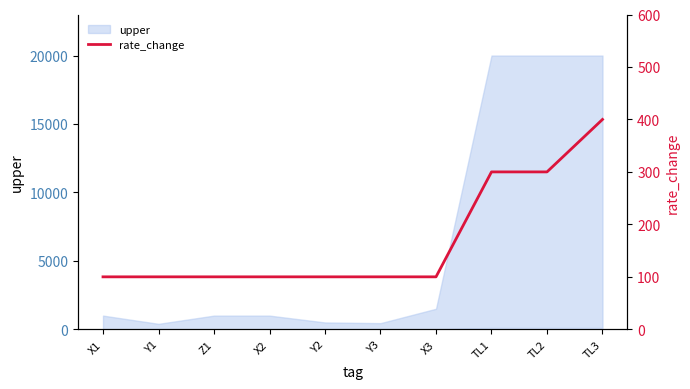

Which label corresponds to the smallest value in the chart?

X1